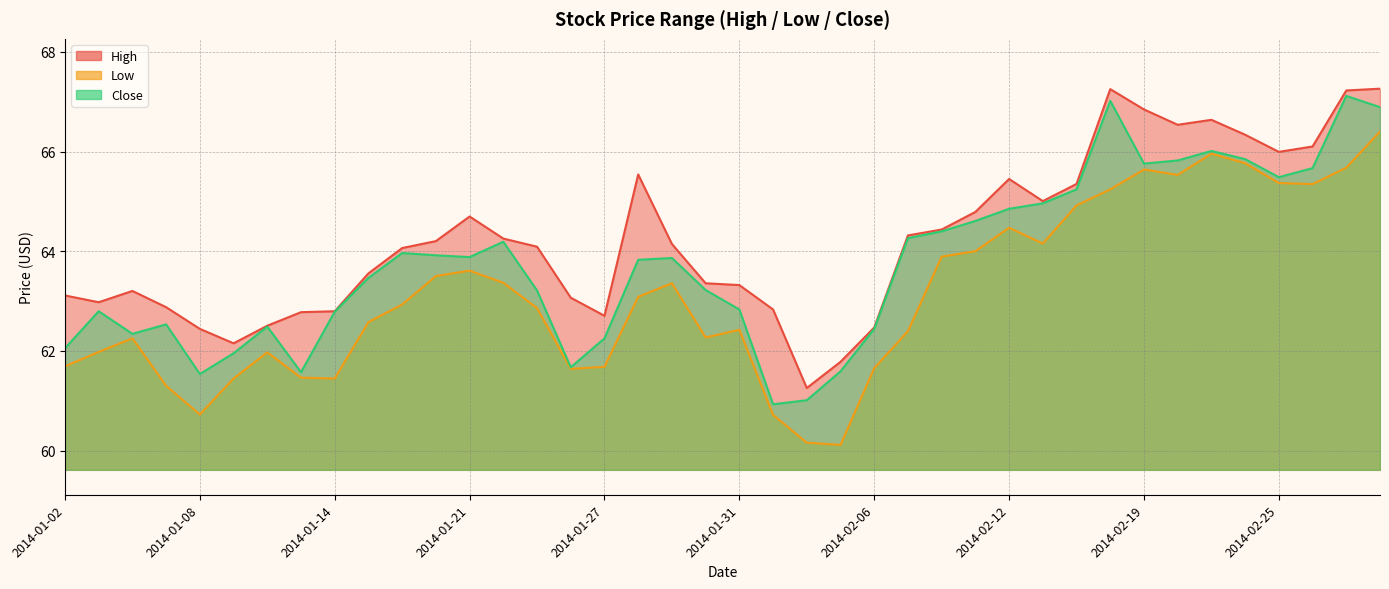

List the labels in order of low value, smallest first.

2014-02-05, 2014-02-04, 2014-02-03, 2014-01-08, 2014-01-07, 2014-01-09, 2014-01-14, 2014-01-13, 2014-01-24, 2014-02-06, 2014-01-27, 2014-01-02, 2014-01-10, 2014-01-03, 2014-01-06, 2014-01-30, 2014-02-07, 2014-01-31, 2014-01-15, 2014-01-23, 2014-01-16, 2014-01-28, 2014-01-29, 2014-01-22, 2014-01-17, 2014-01-21, 2014-02-10, 2014-02-11, 2014-02-13, 2014-02-12, 2014-02-14, 2014-02-18, 2014-02-26, 2014-02-25, 2014-02-20, 2014-02-19, 2014-02-27, 2014-02-24, 2014-02-21, 2014-02-28